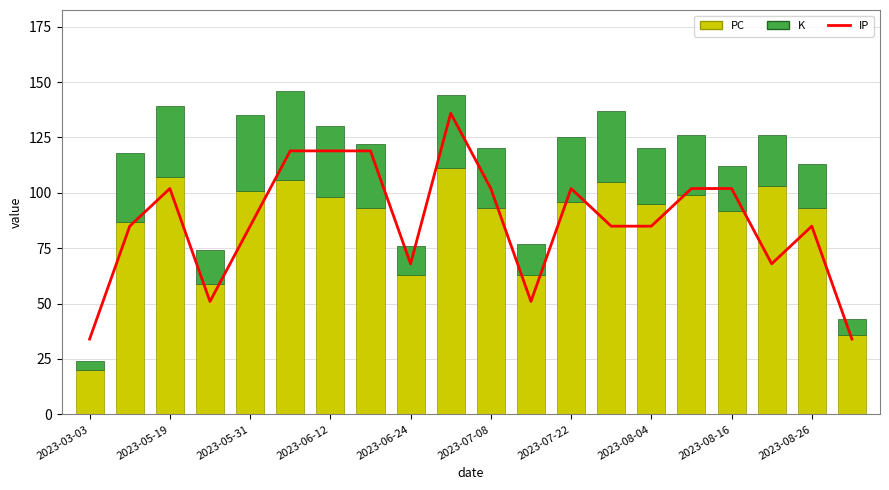

Is the value of PC at 16 greater than the value of K at 13?

Yes